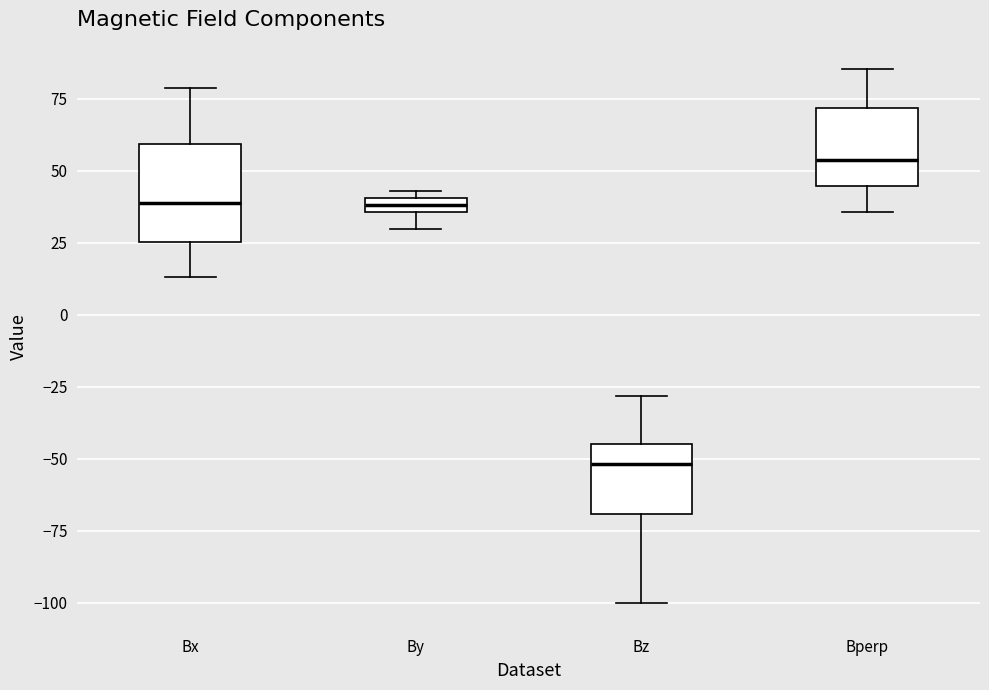

Where does the median line of the box for Bperp sit on the y-axis? The values are not printed on the chart, so give them approximately, as read against the axis.

55